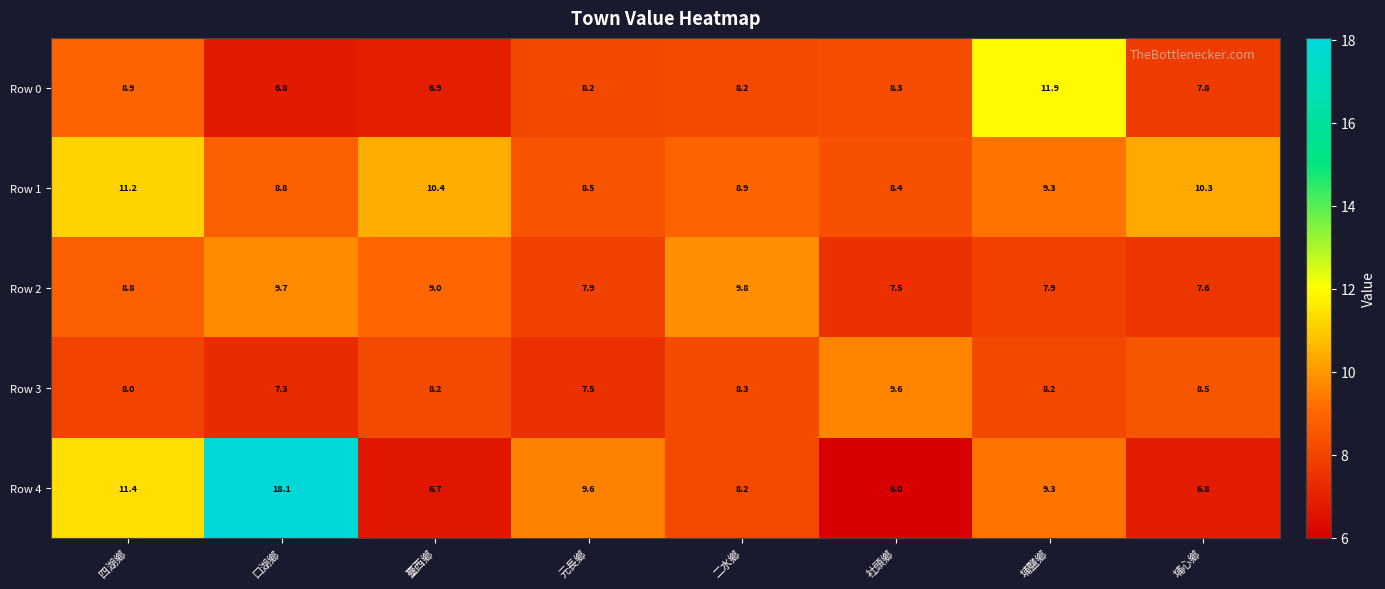

Count the number of categories in the chart.

8